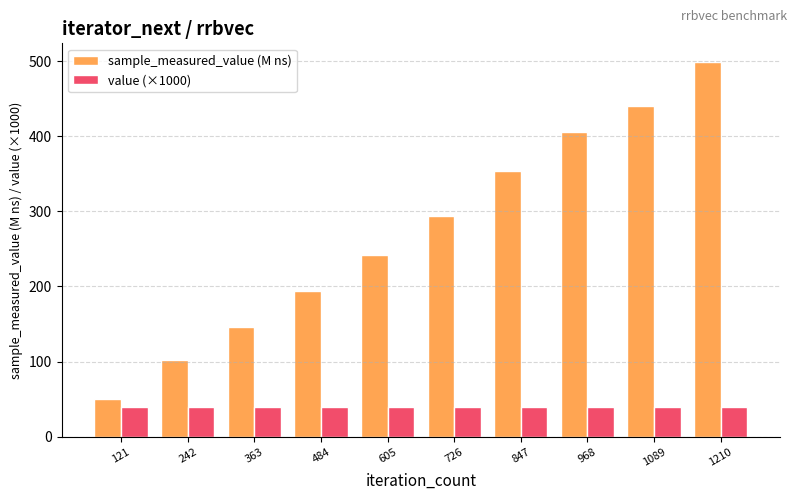

At 1210, list the series in order from largest to smallest.

sample_measured_value (M ns), value (×1000)